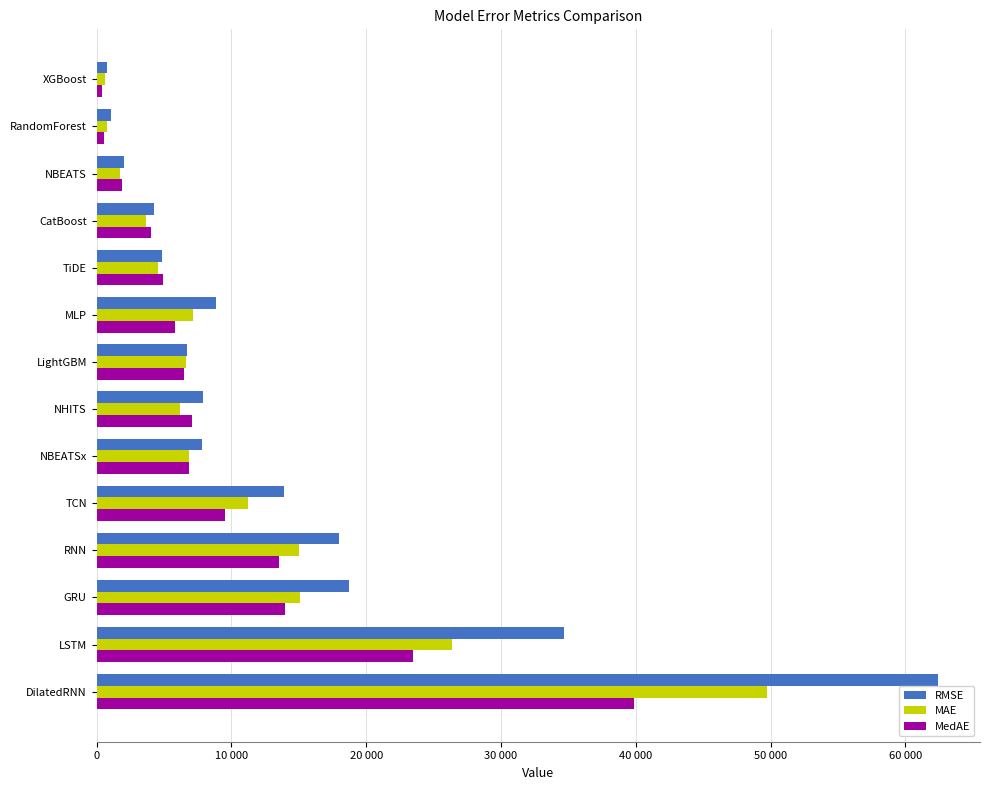

What is the maximum value shown in the chart?

62408.1